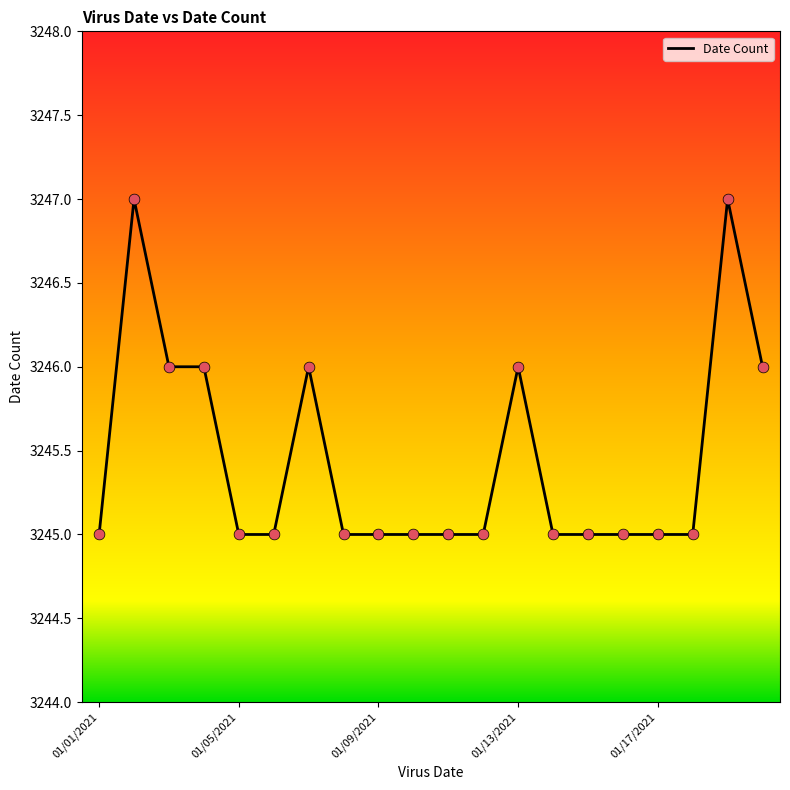

What is the greatest value displayed?

3247